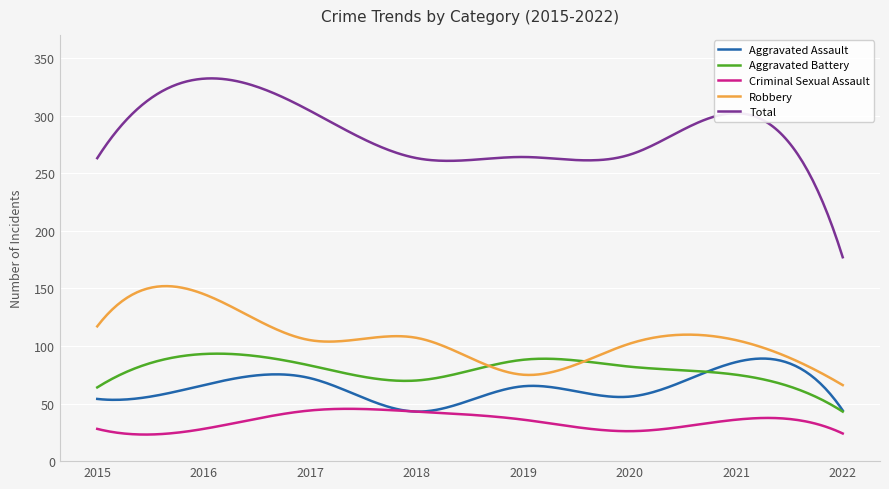

Which series has the largest range (max minus min)?

Total